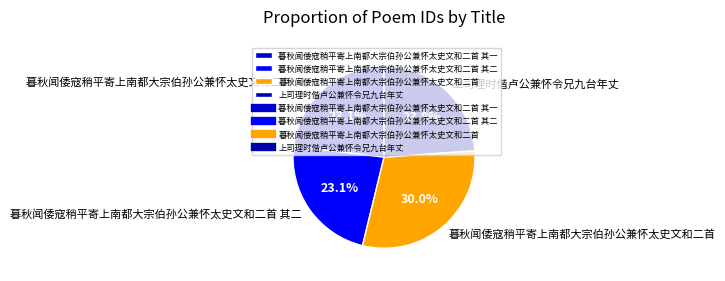

Approximately how many times larger is the value at 暮秋闻倭寇稍平寄上南都大宗伯孙公兼怀太史文和二首 其一 compared to 暮秋闻倭寇稍平寄上南都大宗伯孙公兼怀太史文和二首 其二?

1.0